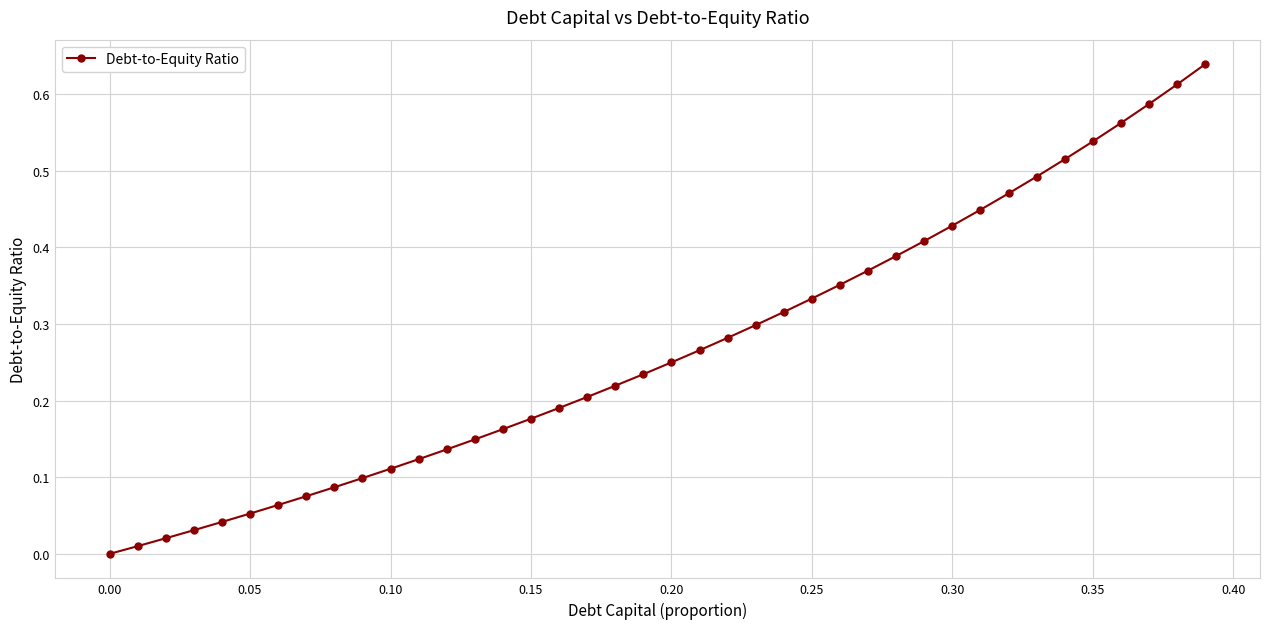

How many values are above zero?

39